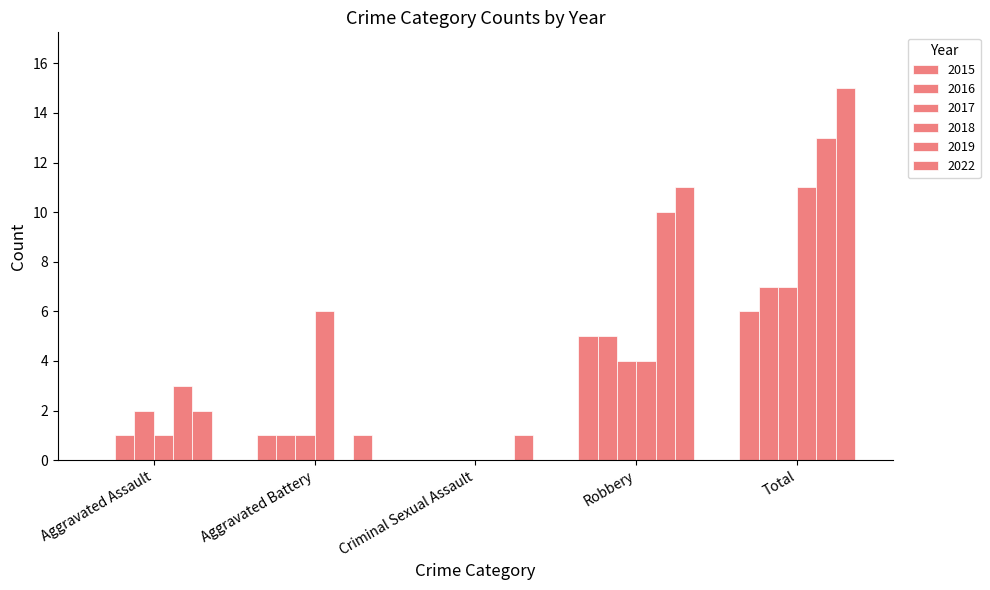

Read the 2019 value at Aggravated Assault, to the nearest 5.

5